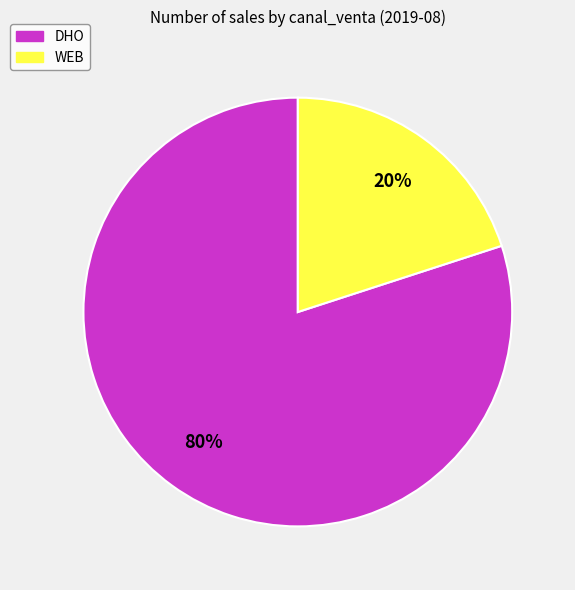

How many slices are in this pie chart?

2